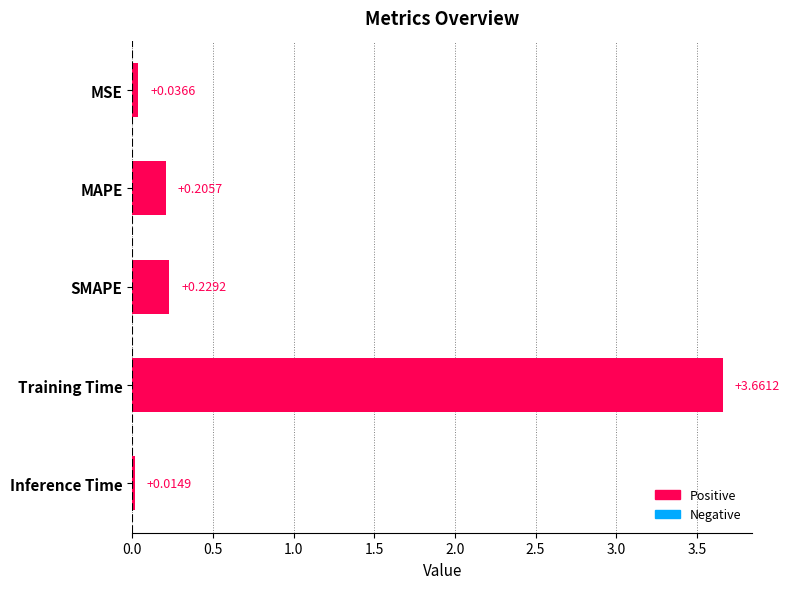

Between Inference Time and MSE, which is larger?

MSE